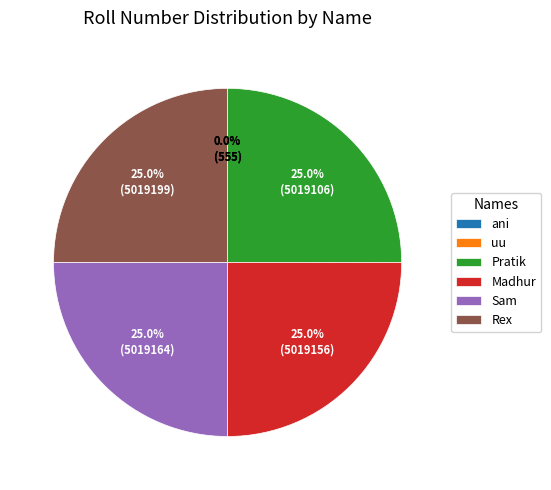

Is there any slice that represents more than half of the pie?

No